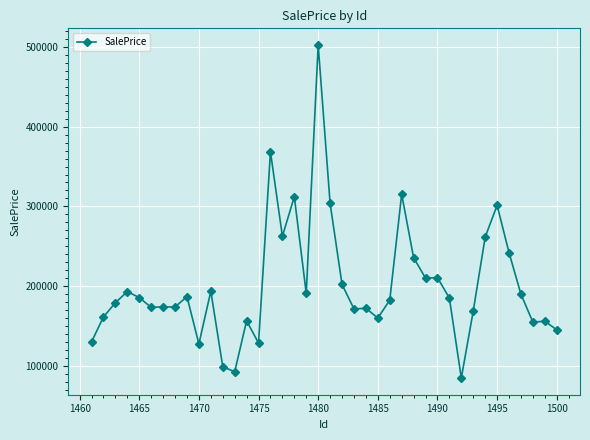

What is the maximum value shown in the chart?

502684.1